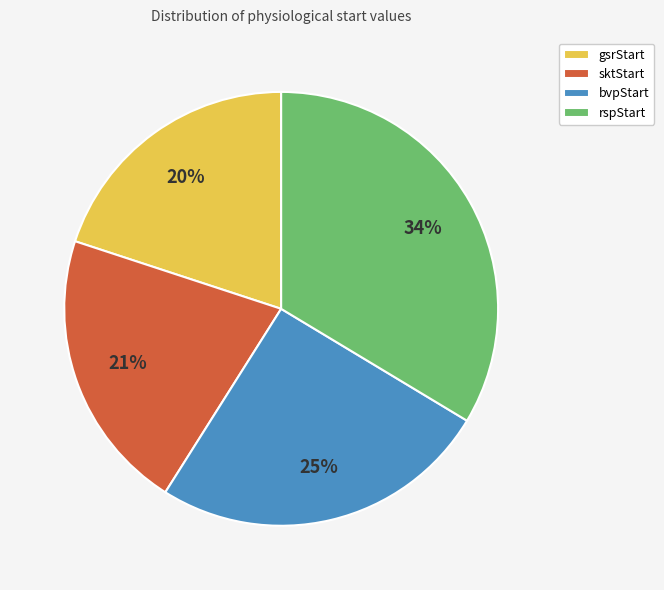

Is it true that sktStart is 28% of the pie?

False